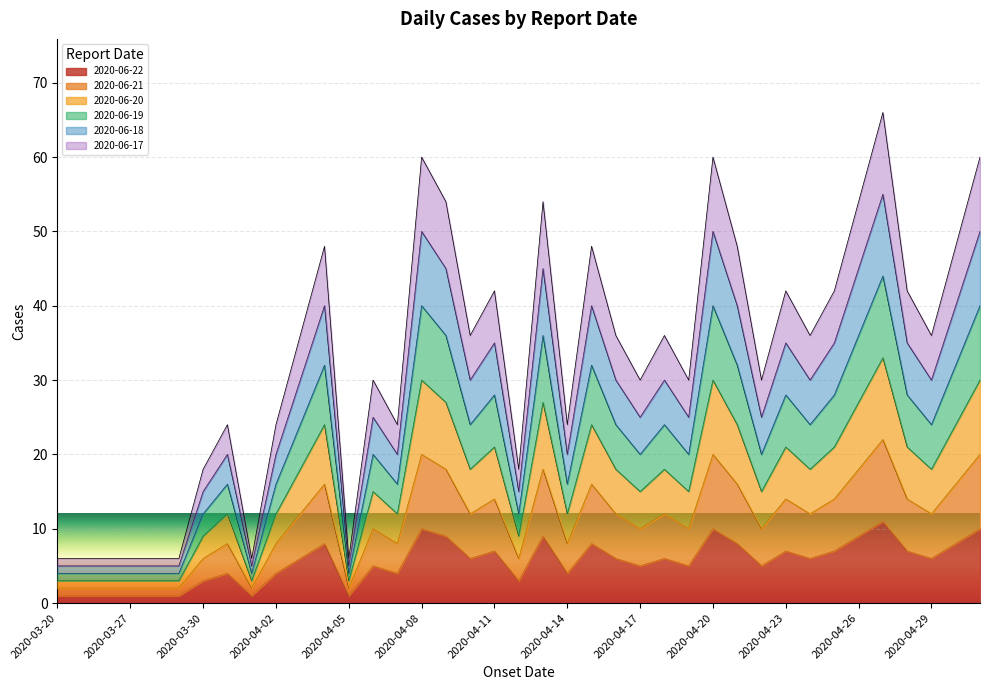

Where is 2020-06-18 nearest to the value 30?

2020-04-03